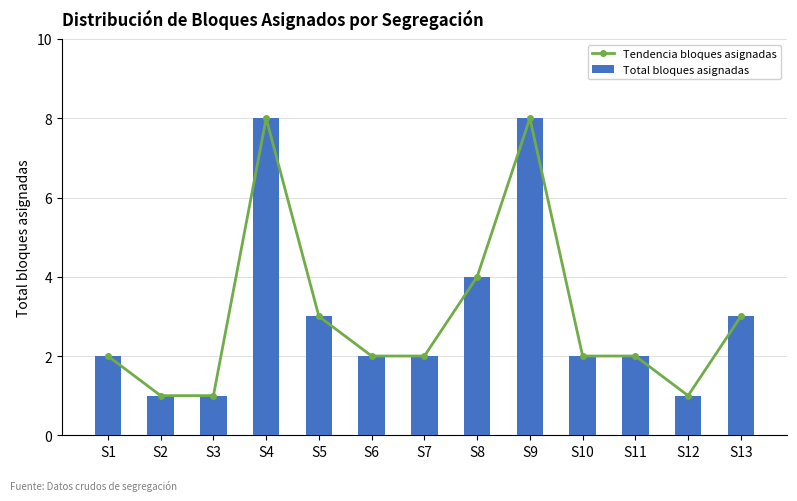

What is the maximum value shown in the chart?

8